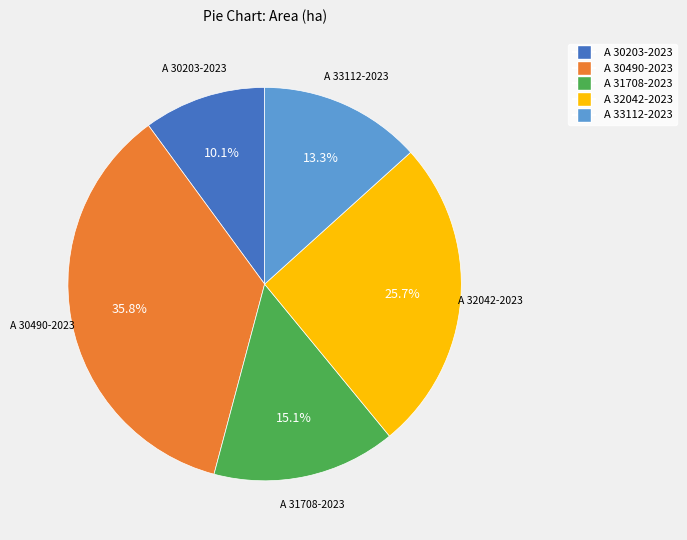

What is the ratio of the value at A 30490-2023 to the value at A 31708-2023?

2.4